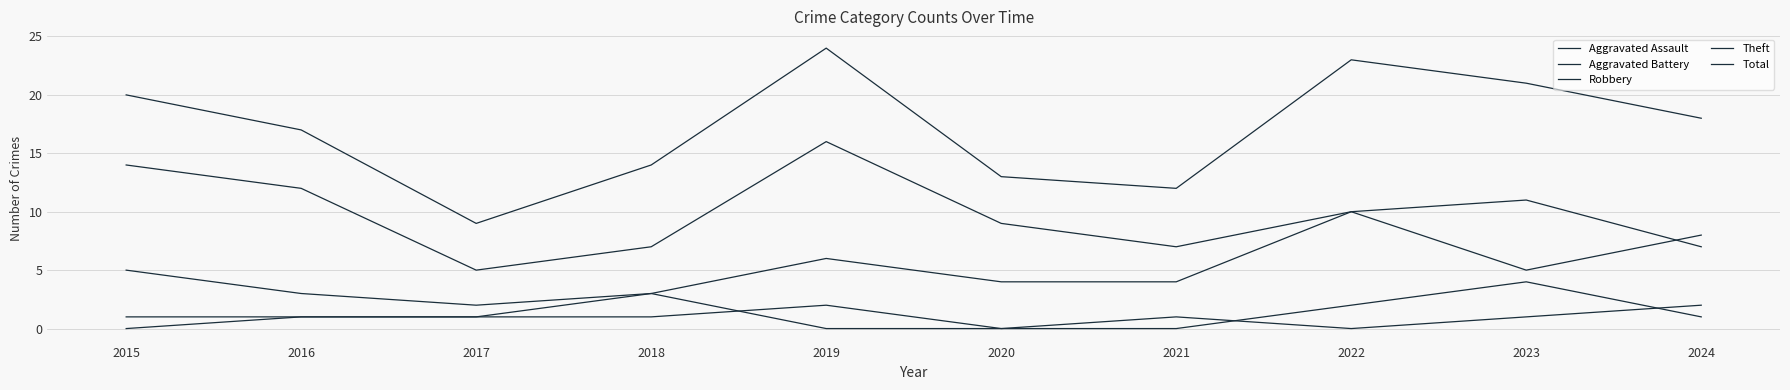

How many lines are shown in the chart?

5